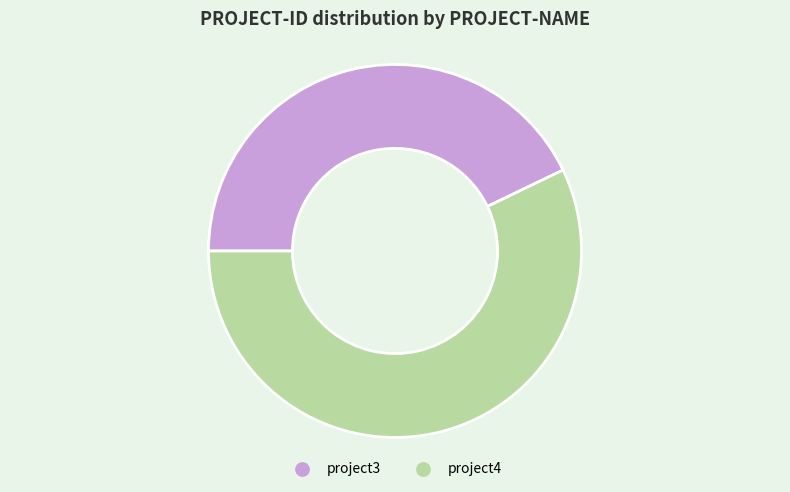

True or false: project4 accounts for 57% of the total.

True